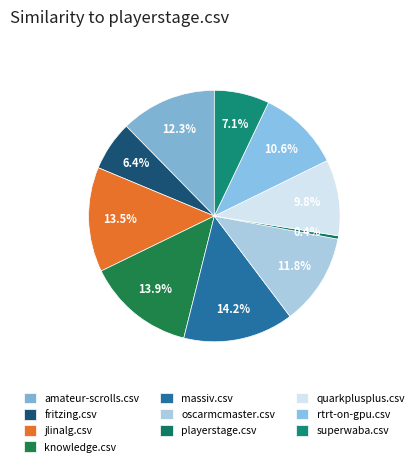

Which category has the biggest portion of the pie?

massiv.csv